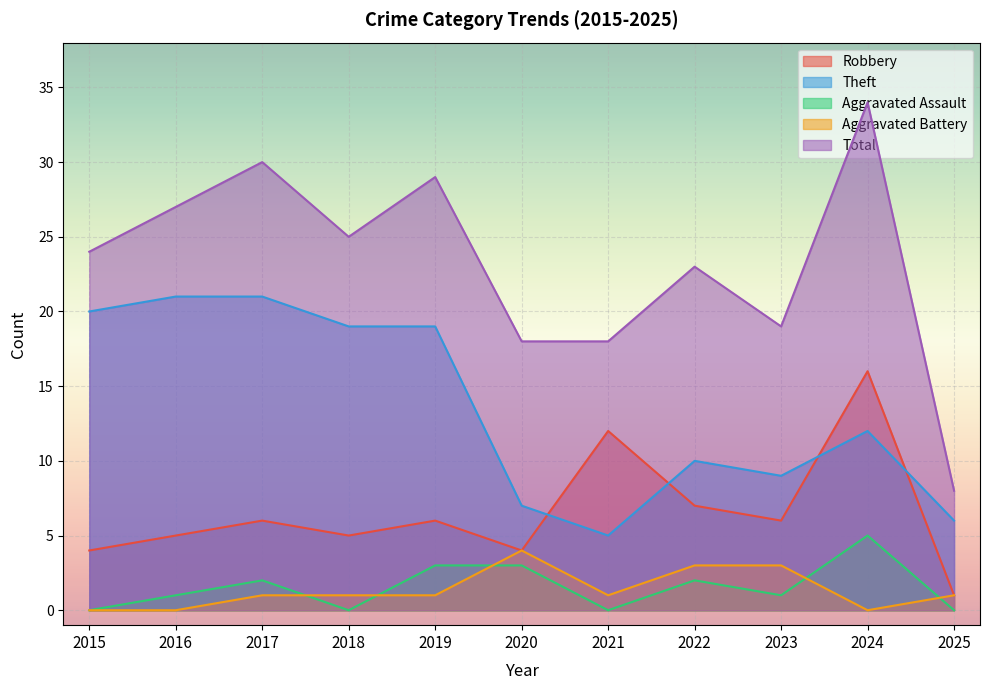

Reading right to left, extract all data points from this chart.

Robbery: 1	16	6	7	12	4	6	5	6	5	4
Theft: 6	12	9	10	5	7	19	19	21	21	20
Aggravated Assault: 0	5	1	2	0	3	3	0	2	1	0
Aggravated Battery: 1	0	3	3	1	4	1	1	1	0	0
Total: 8	34	19	23	18	18	29	25	30	27	24